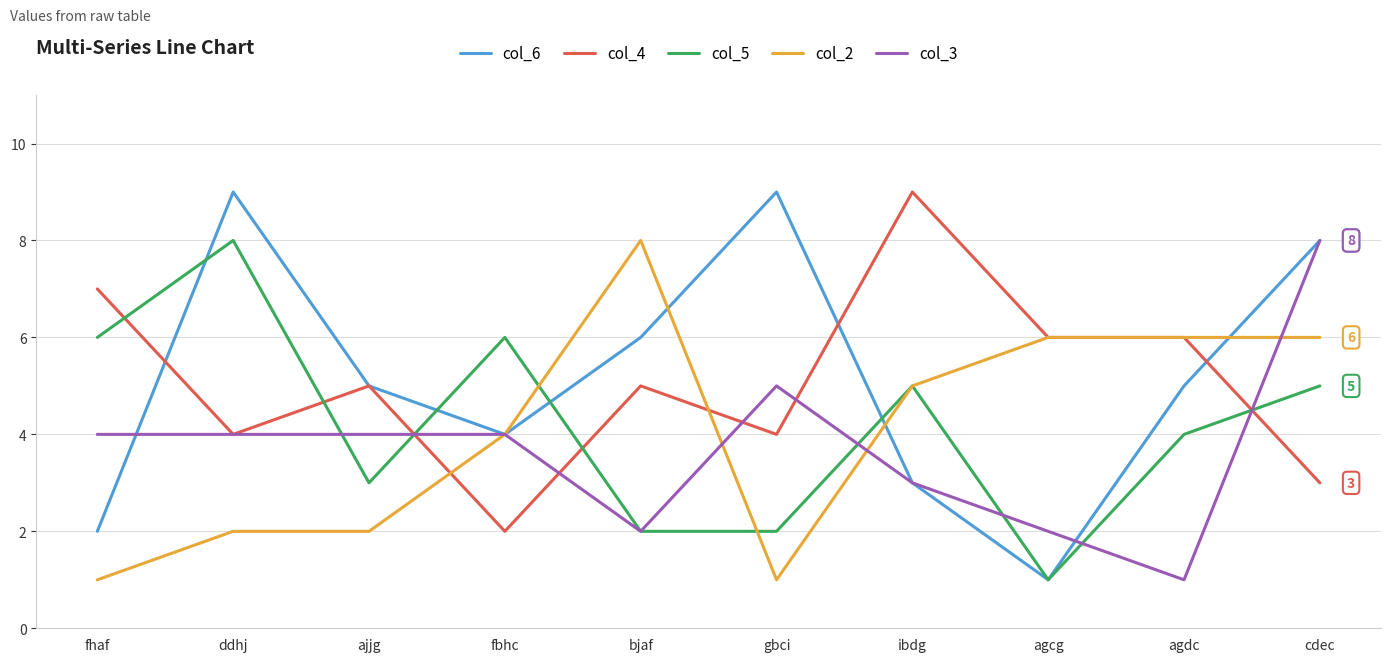

Is this an area chart (filled region under the line)?

No